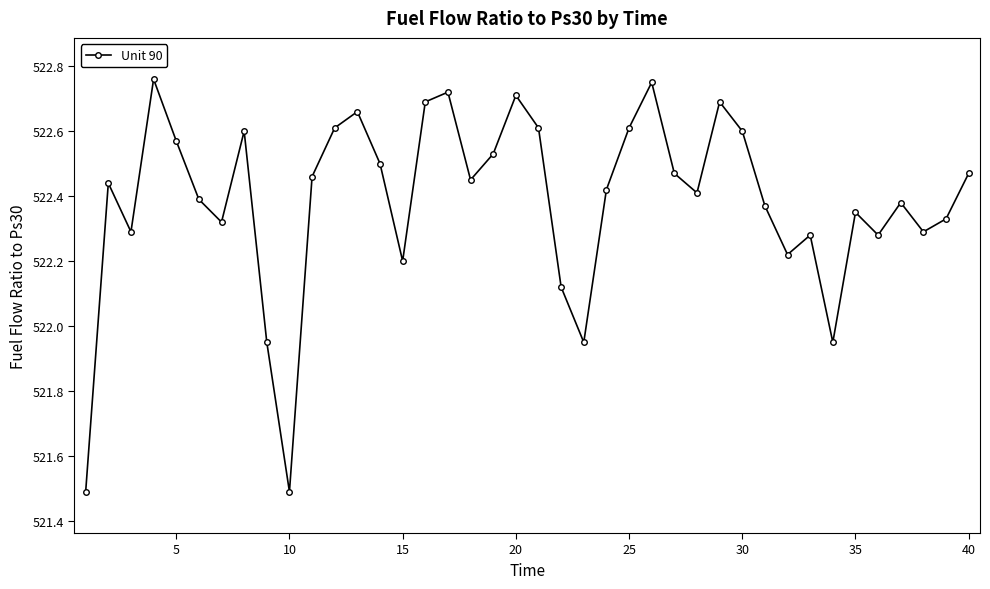

What is the difference between the second highest and minimum values?

1.3